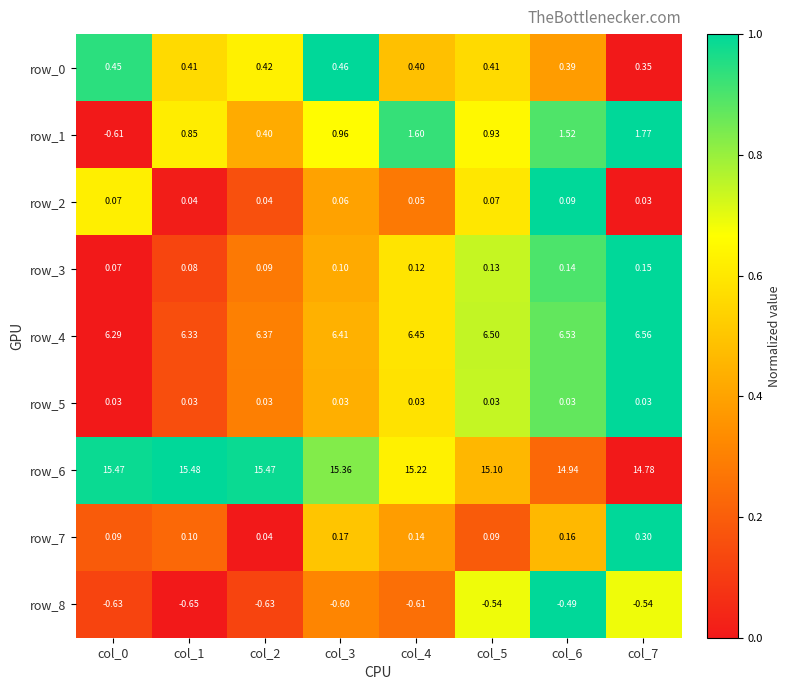

Is the value of row_8 at col_2 greater than the value of row_4 at col_1?

No